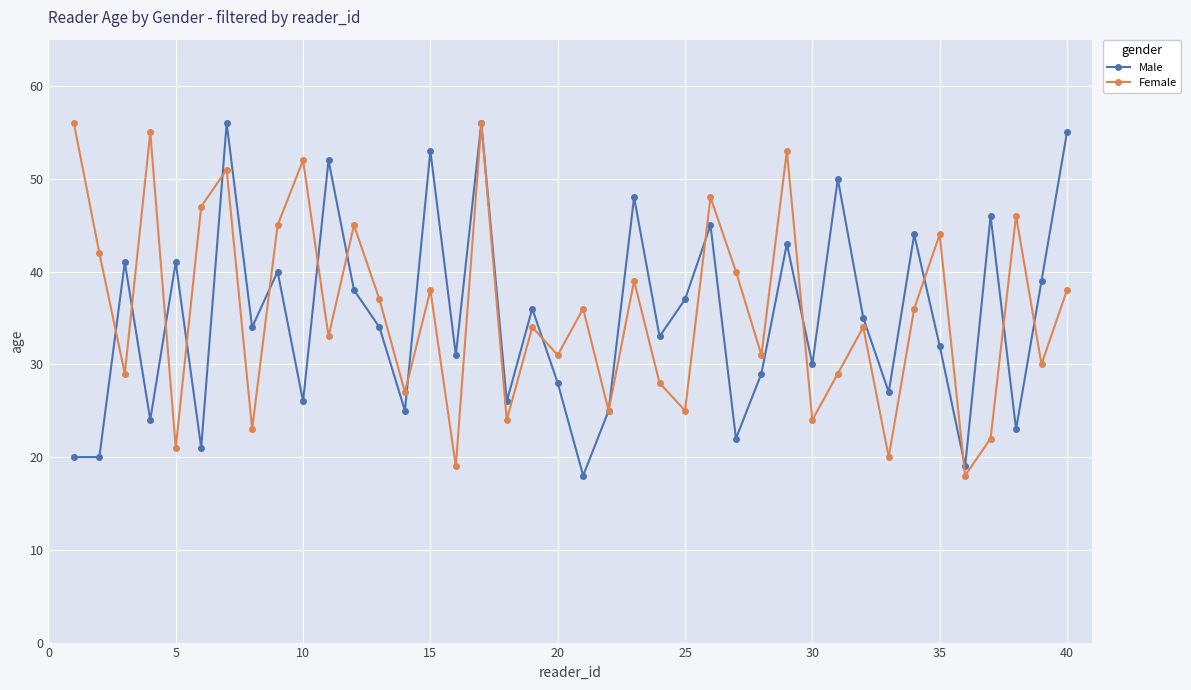

True or false: Female has more than 1 interior local peaks.

True